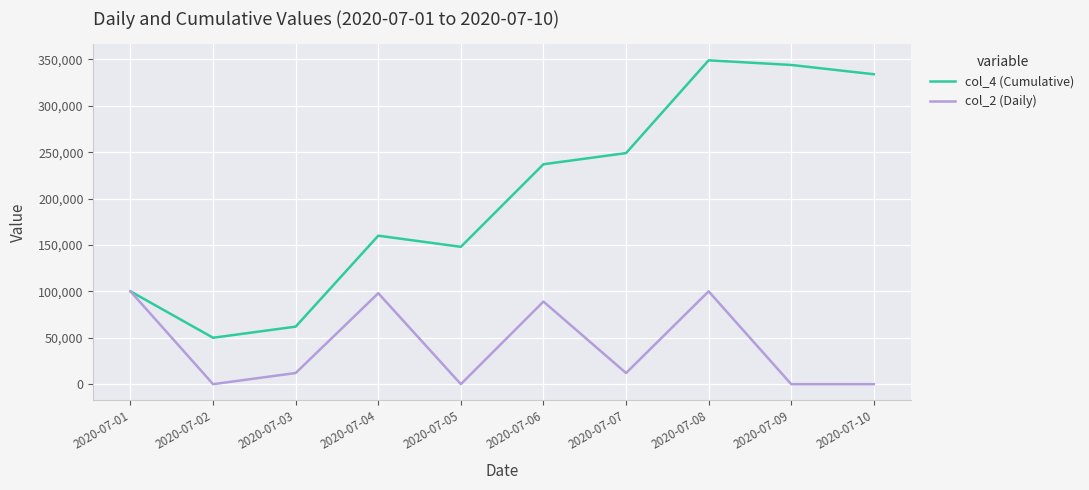

What is the difference between the highest and lowest values at 2020-07-03?

50000